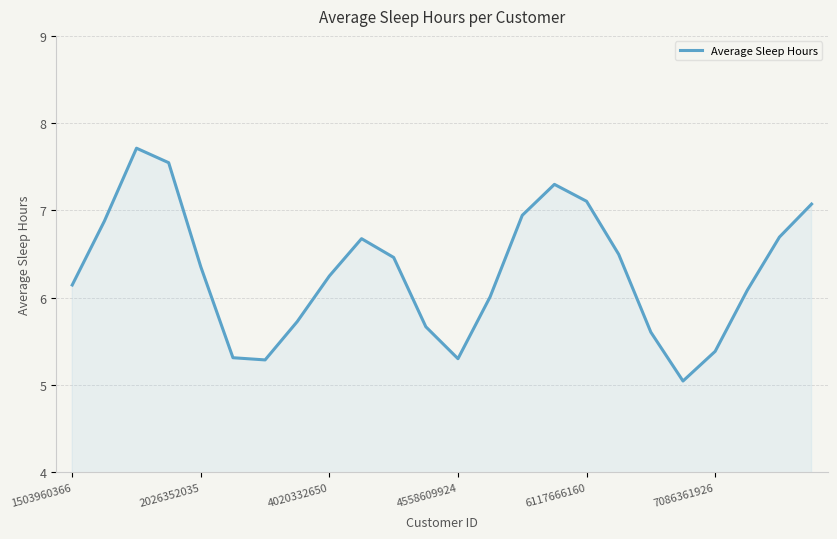

What is the greatest value displayed?

7.7